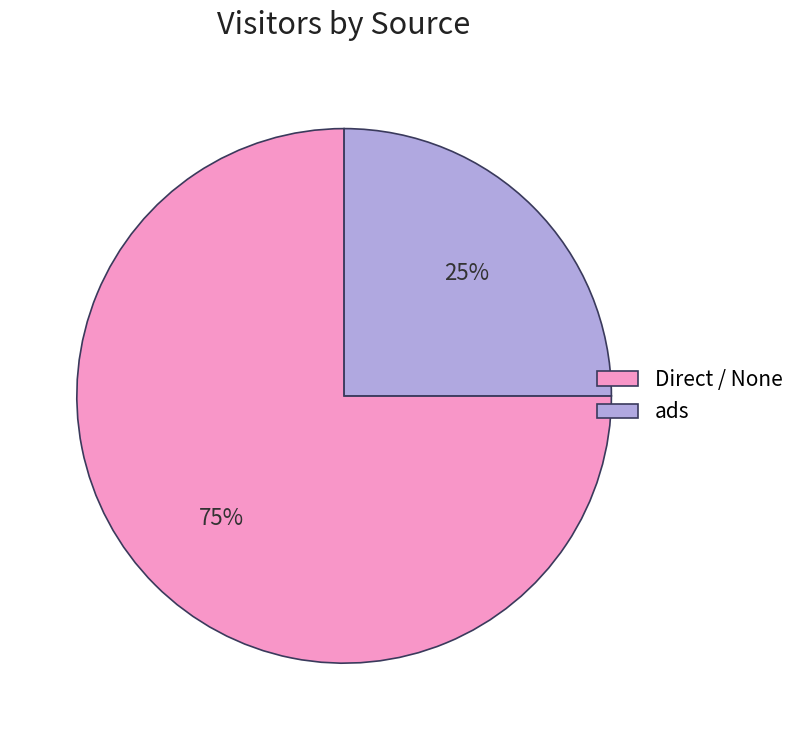

Rank the categories by value from lowest to highest.

ads, Direct / None